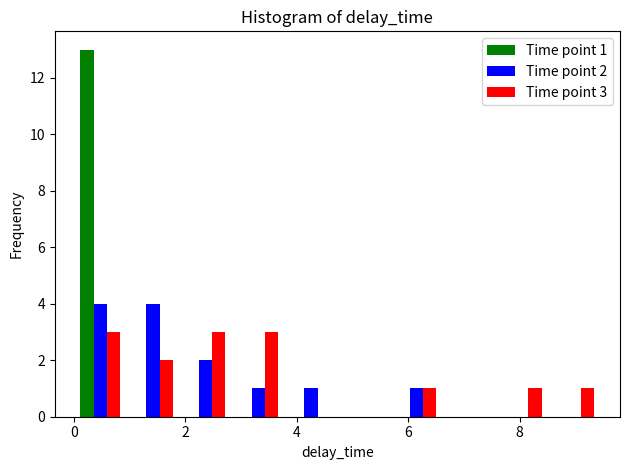

In the Time point 1 series, which range on the x-axis has the tallest bar?

0.0 to 1.0